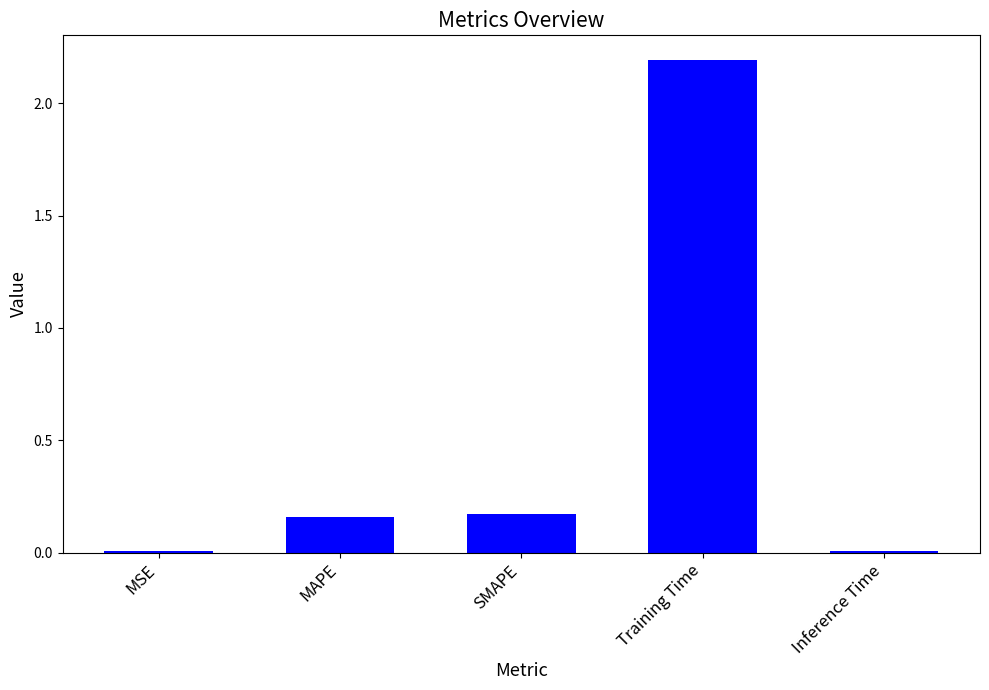

The value at Training Time is 2.2. True or false?

True